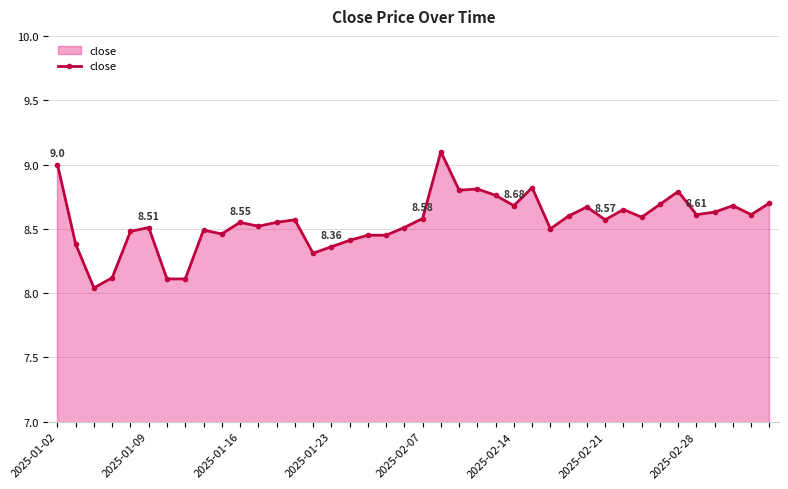

True or false: there are more than 0 points higher than both neighbors.

True